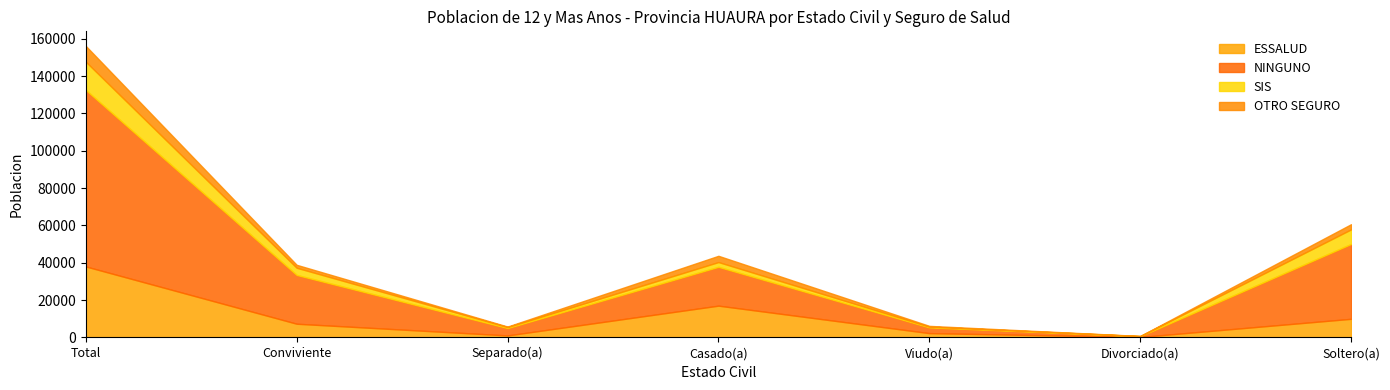

Where is the first local maximum for NINGUNO?

Casado(a)